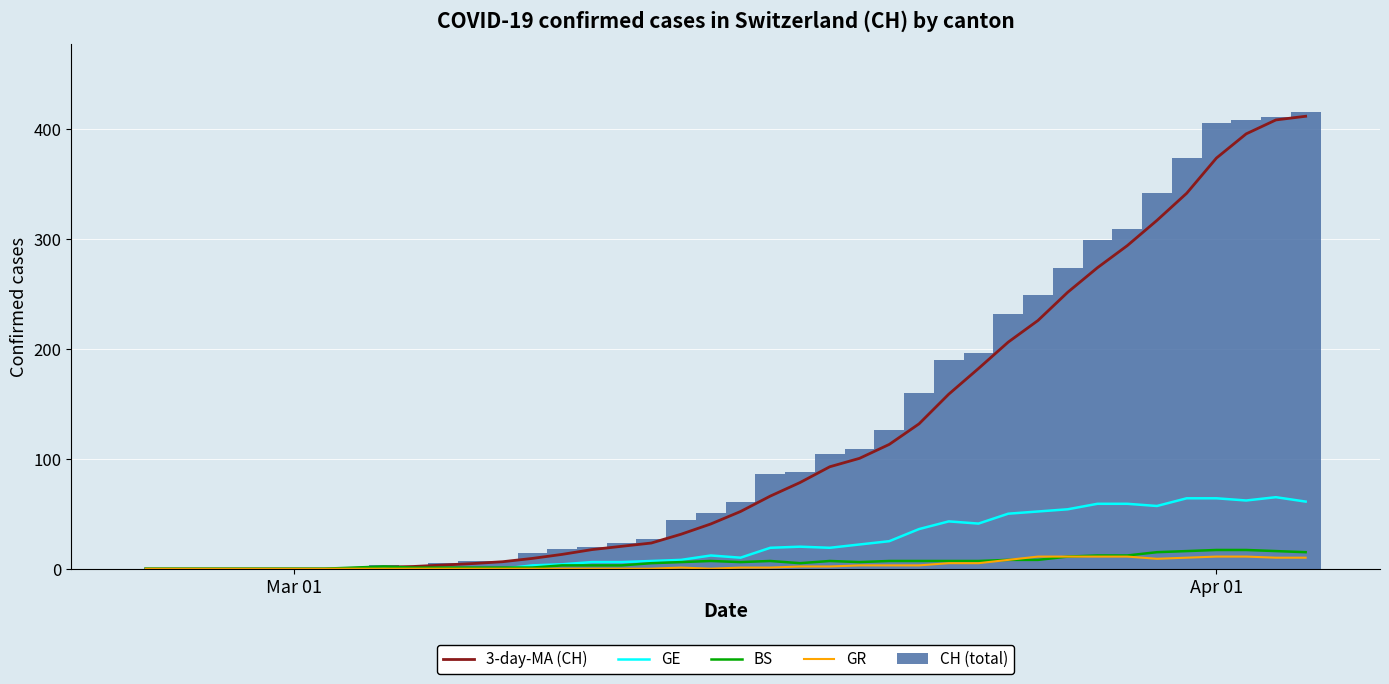

Reading right to left, extract all data points from this chart.

3-day-MA (CH): 411.3	408.0	395.3	373.3	341.3	316.7	293.7	273.7	251.3	225.7	206.0	182.0	158.7	131.7	113.0	100.3	92.7	78.3	66.0	52.0	40.7	31.3	23.3	20.3	17.3	13.0	9.3	6.3	4.7	3.3	2.0	1.3	0.3	0.0	0.0	0.0	0.0	0.0	0.0	0.0
GE: 61.0	65.0	62.0	64.0	64.0	57.0	59.0	59.0	54.0	52.0	50.0	41.0	43.0	36.0	25.0	22.0	19.0	20.0	19.0	10.0	12.0	8.0	7.0	6.0	6.0	4.0	3.0	0.0	0.0	0.0	0.0	0.0	0.0	0.0	0.0	0.0	0.0	0.0	0.0	0.0
BS: 15.0	16.0	17.0	17.0	16.0	15.0	12.0	12.0	11.0	8.0	8.0	7.0	7.0	7.0	7.0	6.0	7.0	5.0	7.0	6.0	7.0	6.0	5.0	3.0	3.0	3.0	1.0	1.0	1.0	1.0	1.0	2.0	1.0	0.0	0.0	0.0	0.0	0.0	0.0	0.0
GR: 10.0	10.0	11.0	11.0	10.0	9.0	11.0	11.0	11.0	11.0	8.0	5.0	5.0	3.0	3.0	3.0	2.0	2.0	1.0	1.0	0.0	1.0	0.0	0.0	0.0	0.0	0.0	0.0	0.0	0.0	0.0	0.0	0.0	0.0	0.0	0.0	0.0	0.0	0.0	0.0
CH (total): 415.0	411.0	408.0	405.0	373.0	342.0	309.0	299.0	273.0	249.0	232.0	196.0	190.0	160.0	126.0	109.0	104.0	88.0	86.0	61.0	51.0	44.0	27.0	23.0	20.0	18.0	14.0	7.0	7.0	5.0	2.0	3.0	1.0	0.0	0.0	0.0	0.0	0.0	0.0	0.0